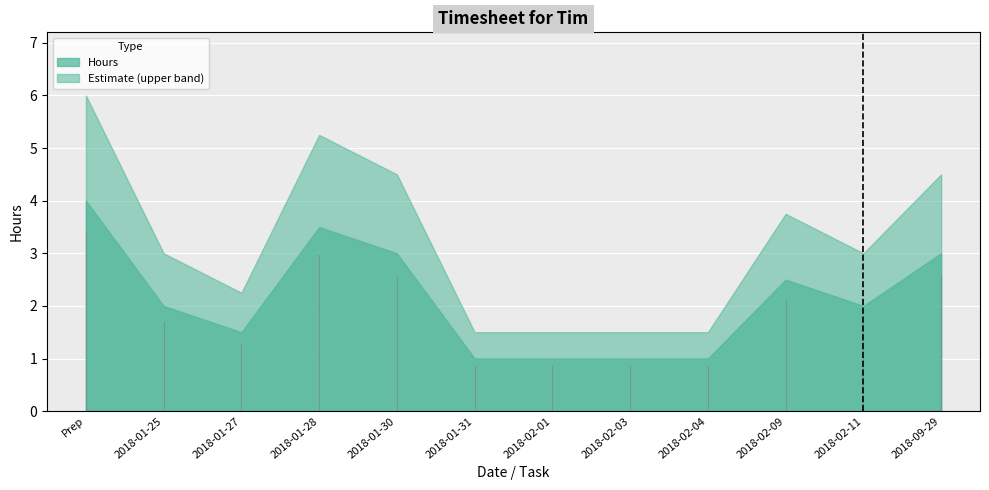

Count the number of values greater than 2.

5